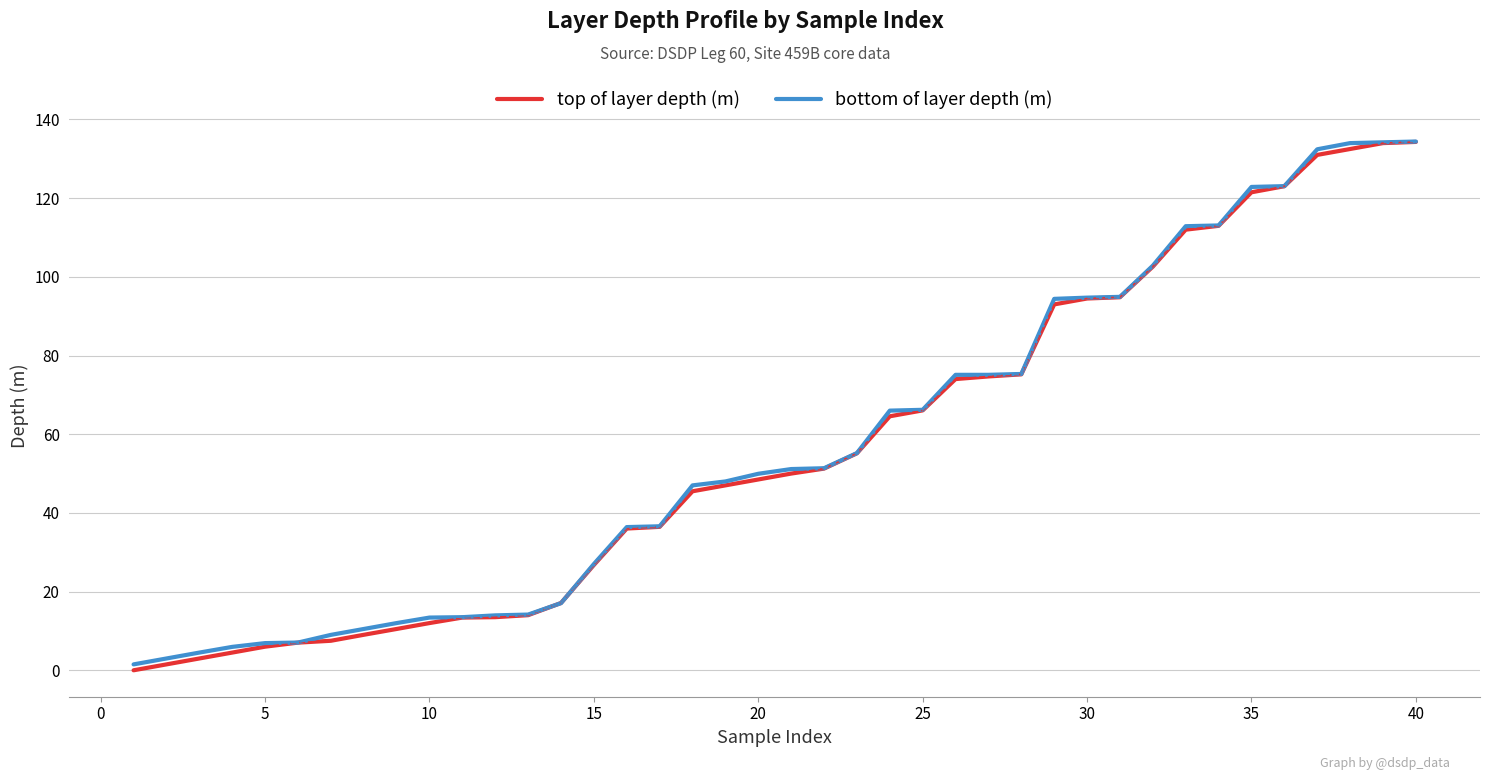

Which series has the largest range (max minus min)?

top of layer depth (m)